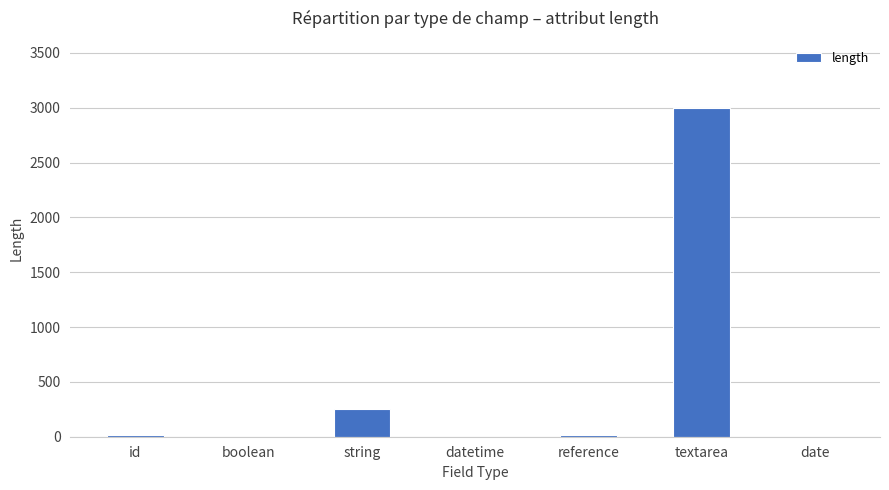

True or false: the data shows 413 at string.

False